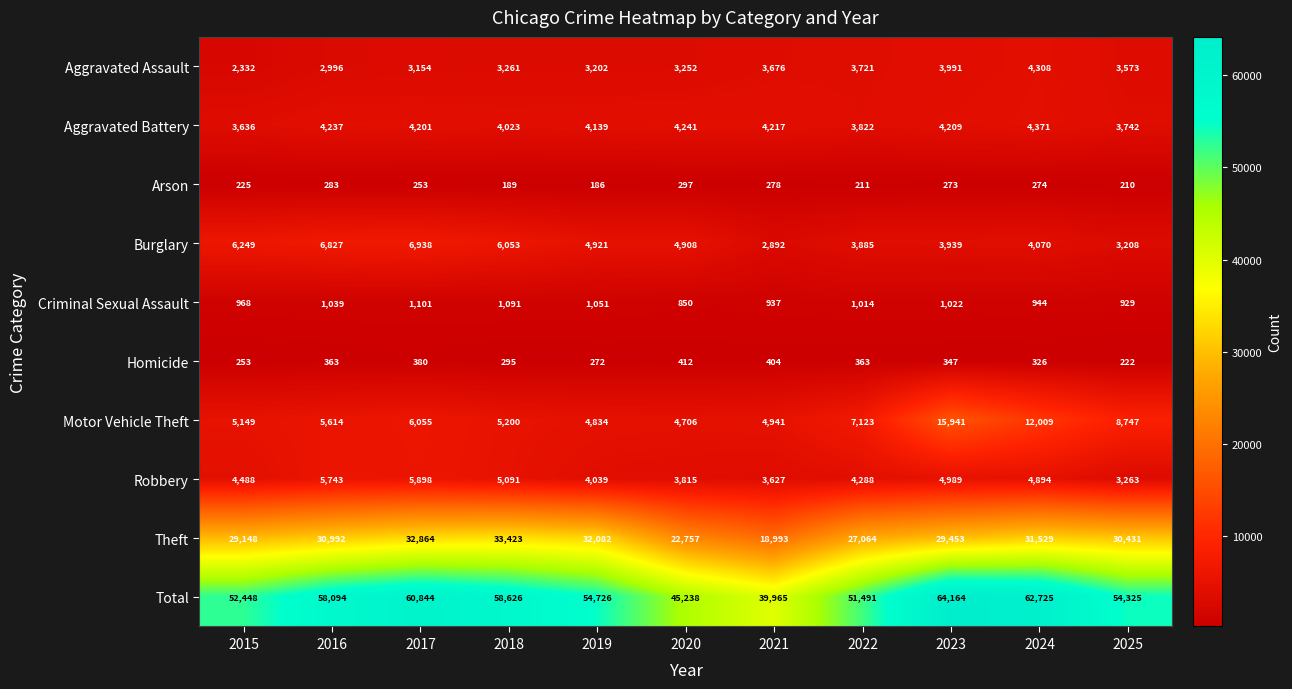

The value of Aggravated Battery at 2015 is 3636. True or false?

True